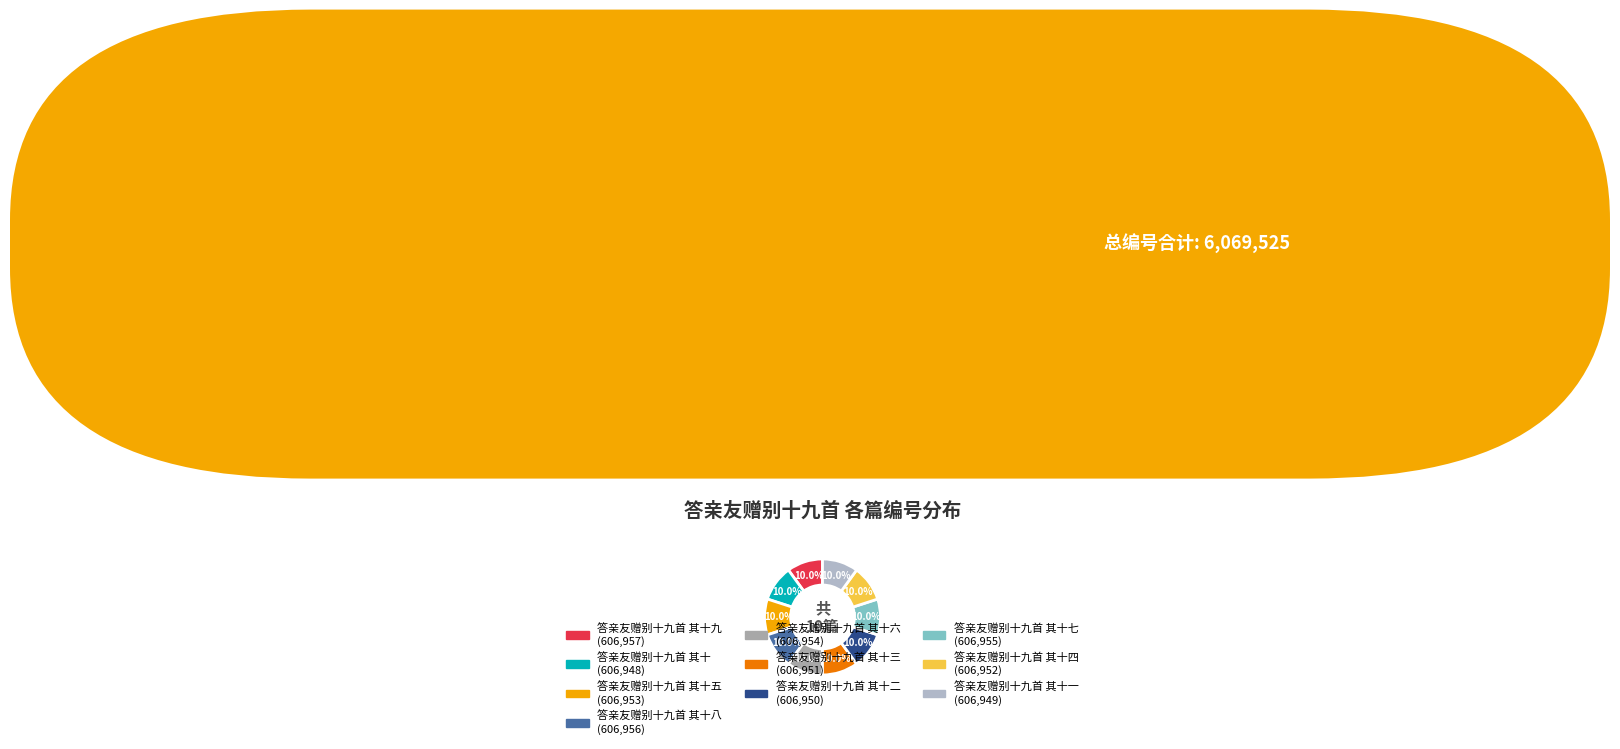

Count the number of slices in the pie.

10